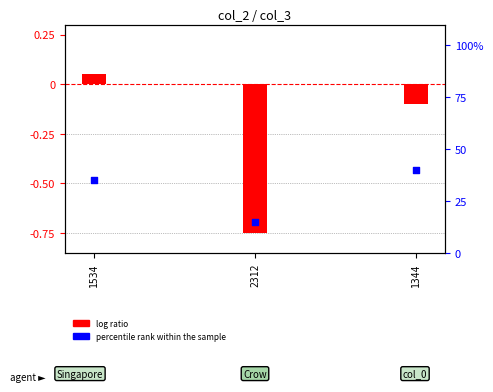

Between 1344 and 1534, which is larger?

1344